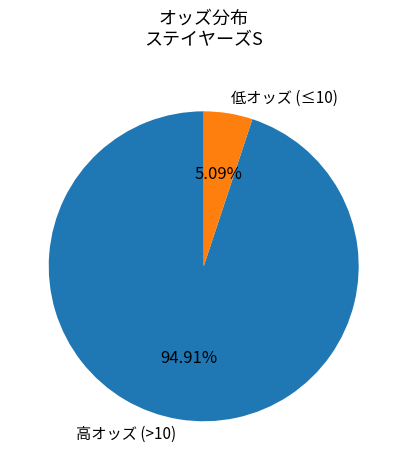

Which has a higher value, 低オッズ (≤10) or 高オッズ (>10)?

高オッズ (>10)